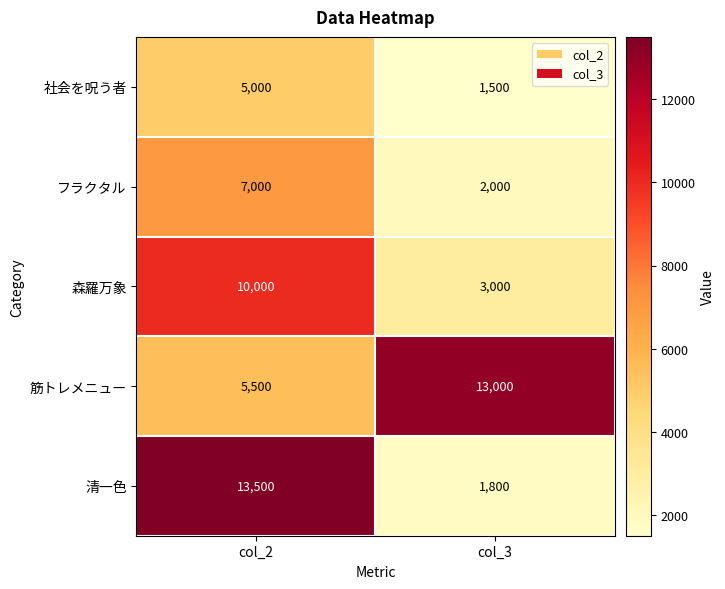

At which category is the sum across all series the highest?

col_2